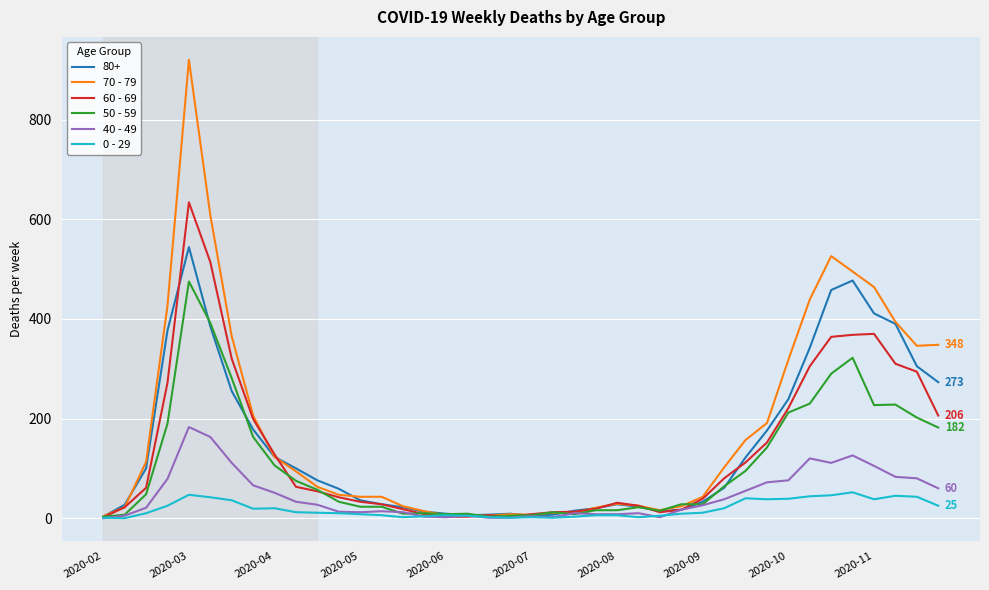

True or false: 40 - 49 has more than 0 interior local peaks.

True